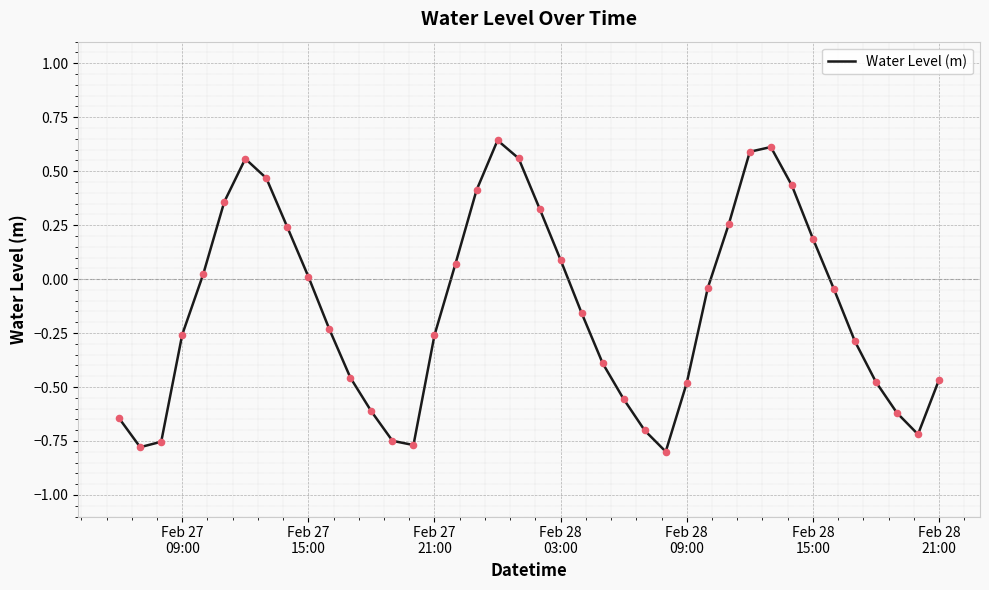

What is the difference between the maximum and minimum values?

1.4